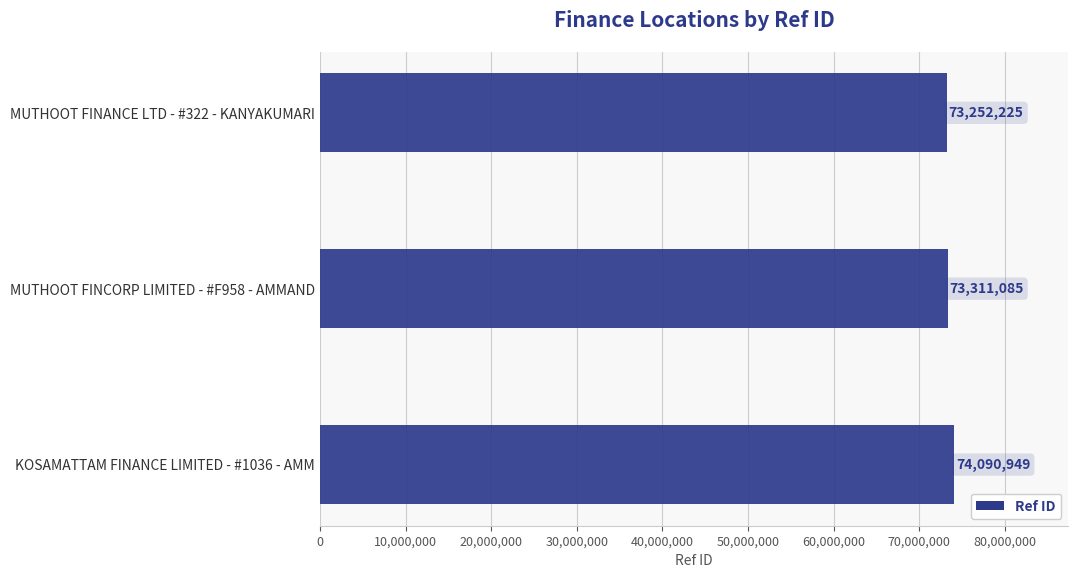

What is the average value?

73551420